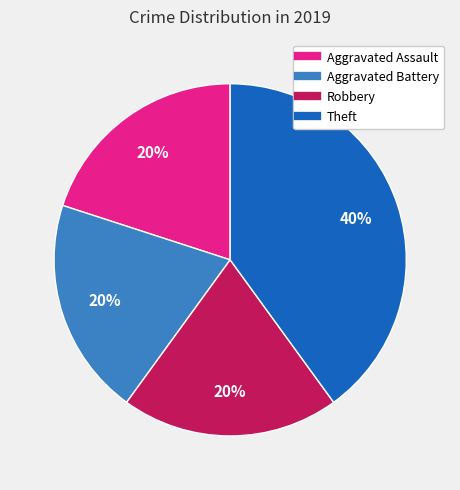

Is it true that Robbery is 20% of the pie?

True